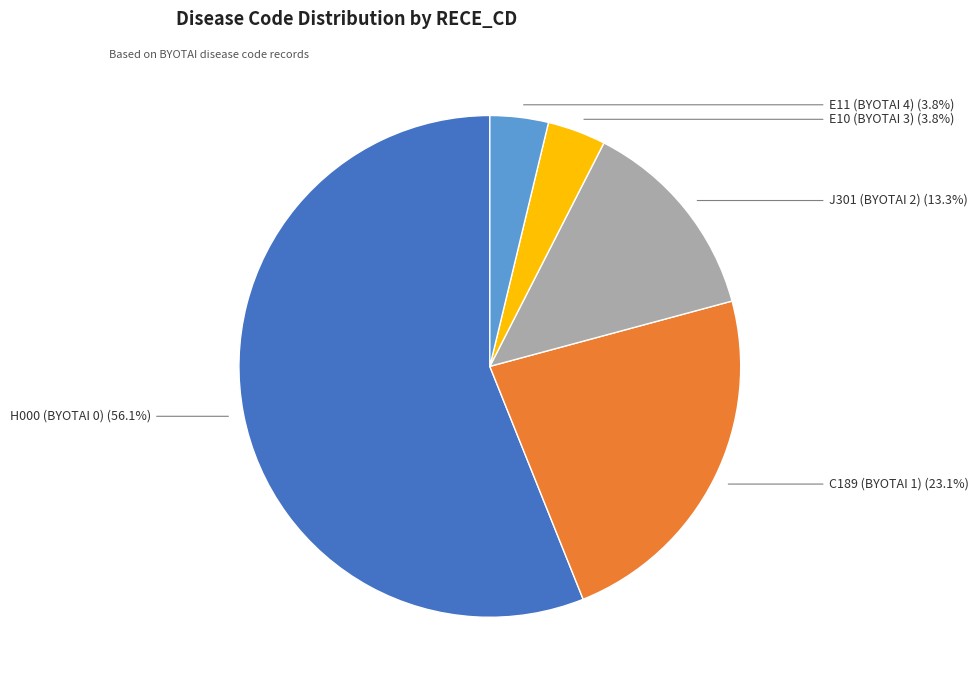

To the nearest percent, what is the combined percentage of J301 (BYOTAI 2) and H000 (BYOTAI 0)?

69%